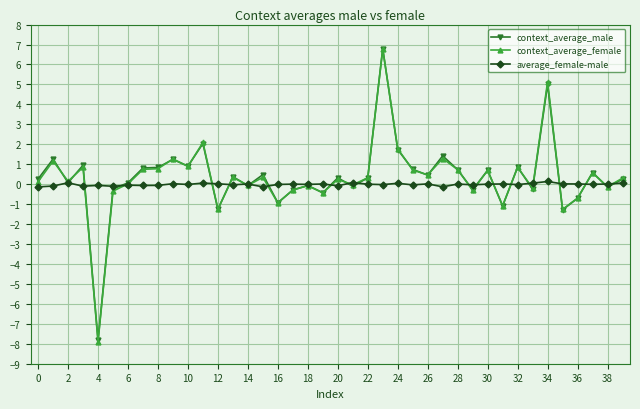

After their last crossing, which series has the higher values: context_average_female or context_average_male?

context_average_female